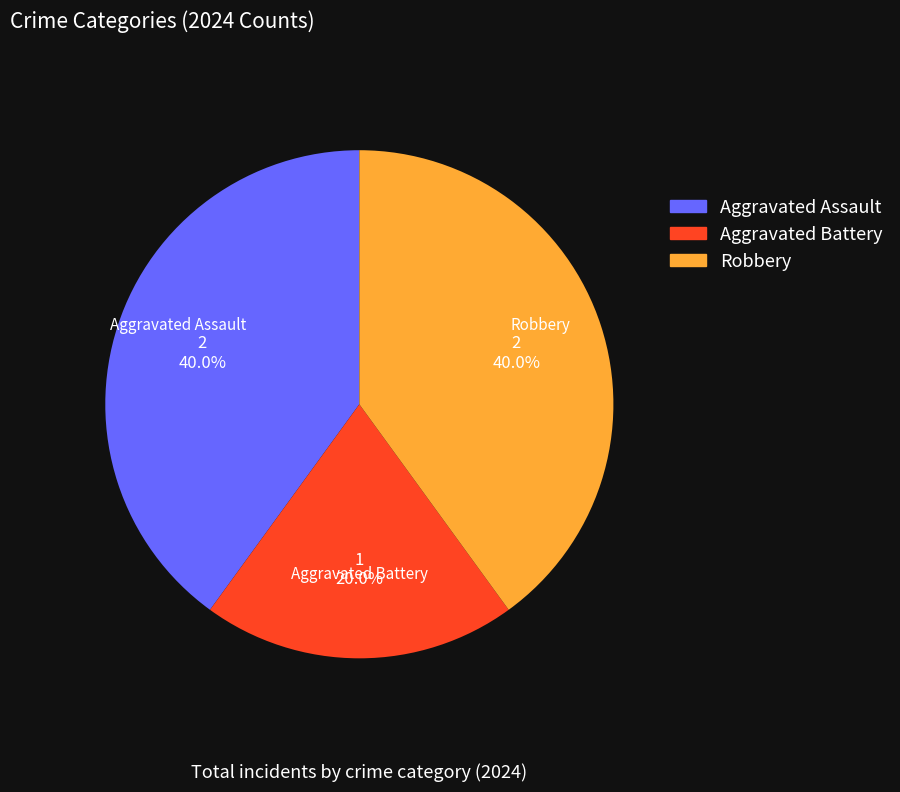

Is the sum of Robbery and Aggravated Battery greater than half?

Yes